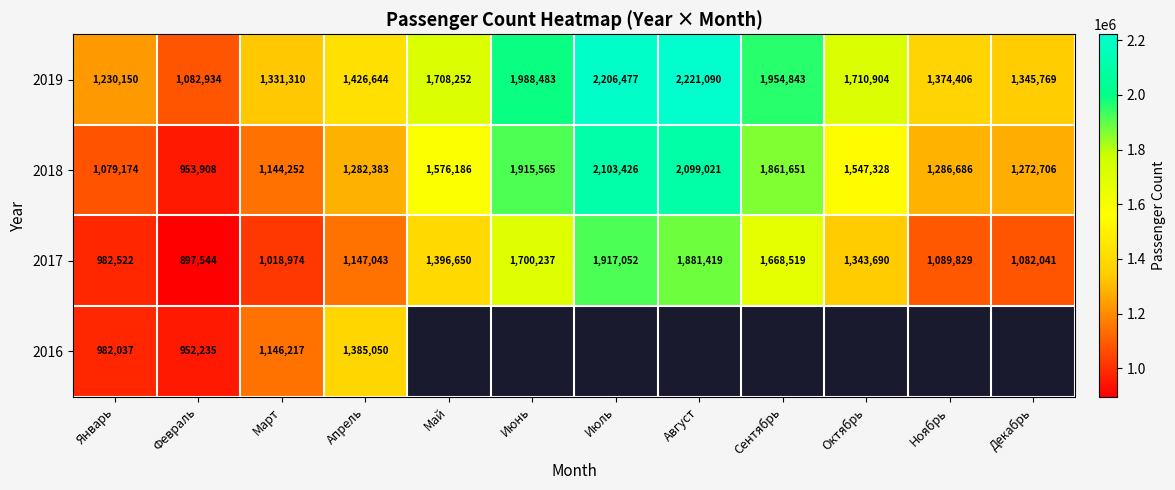

List the labels in order of 2018 value, largest first.

Июль, Август, Июнь, Сентябрь, Май, Октябрь, Ноябрь, Апрель, Декабрь, Март, Январь, Февраль